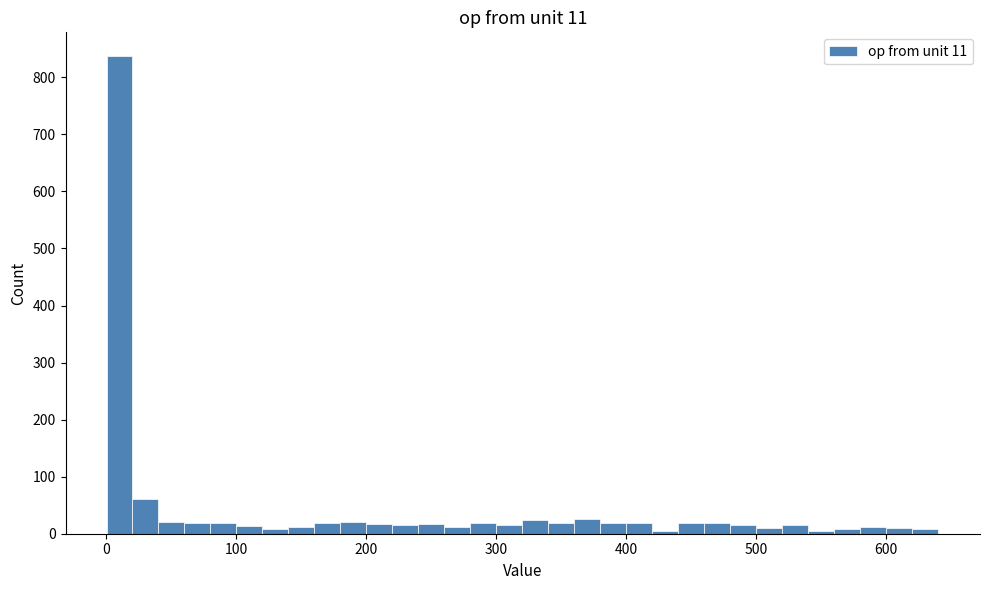

Around what value on the x-axis is the tallest bar? Give the approximate position of its centre, as read against the axis.

10